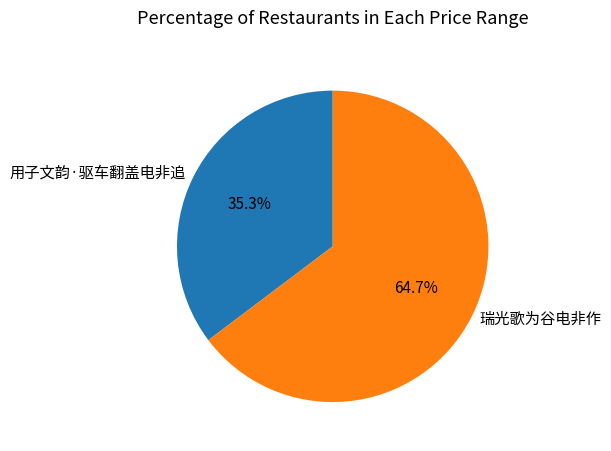

To the nearest percent, what percentage of the pie is 用子文韵·驱车翻盖电非追?

35%